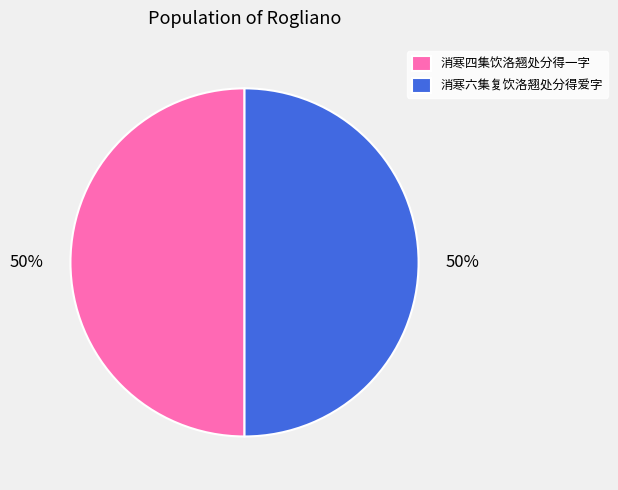

Count the number of slices in the pie.

2